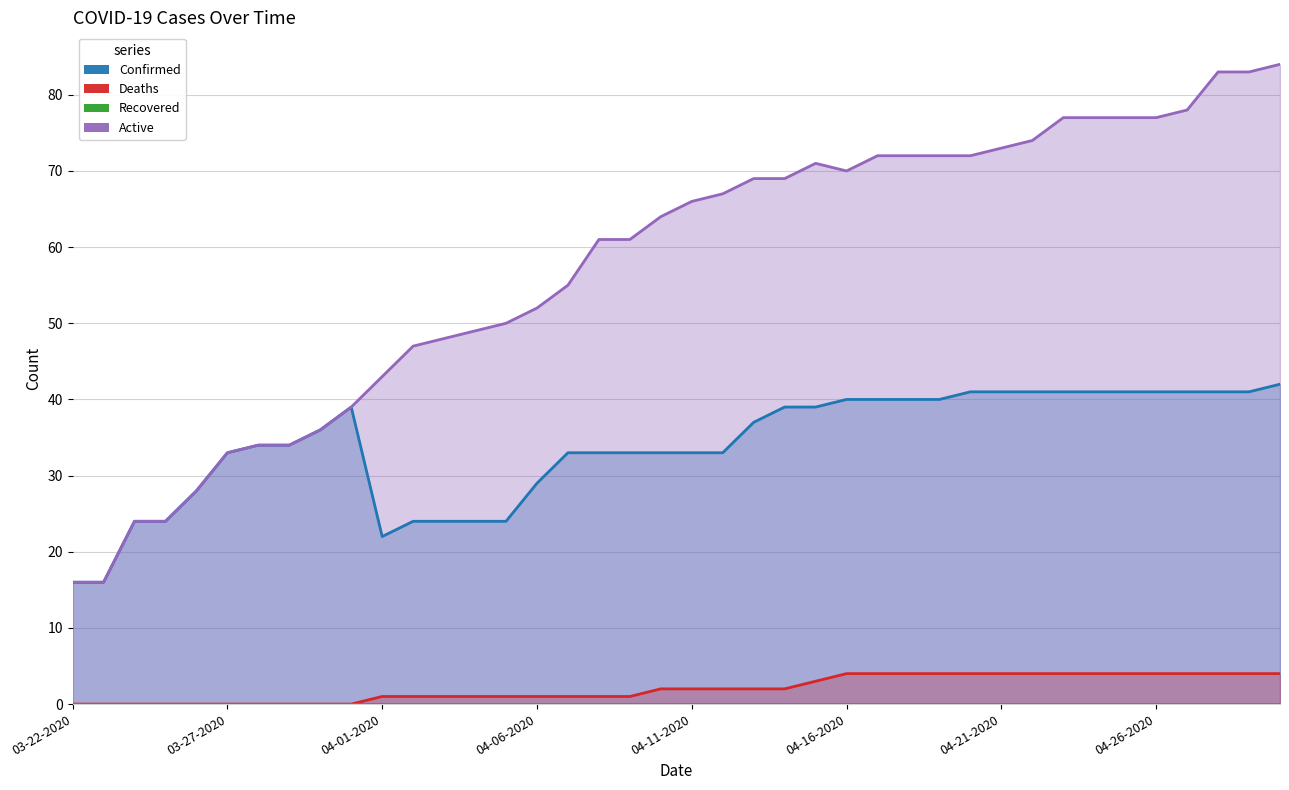

Is the value of Active at 03-30-2020 greater than the value of Deaths at 04-13-2020?

Yes